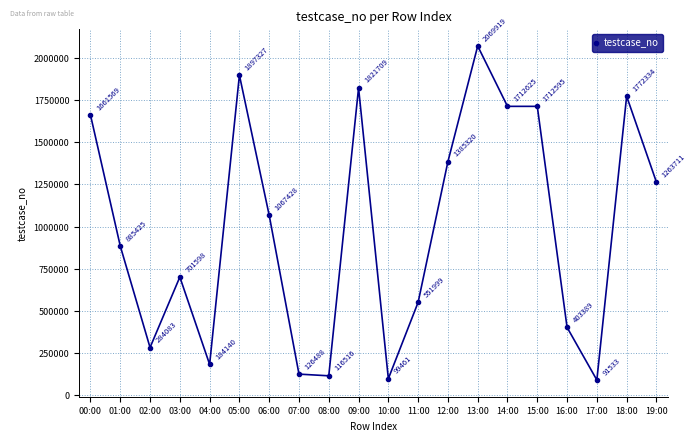

How many data points are less than 1067428?

10